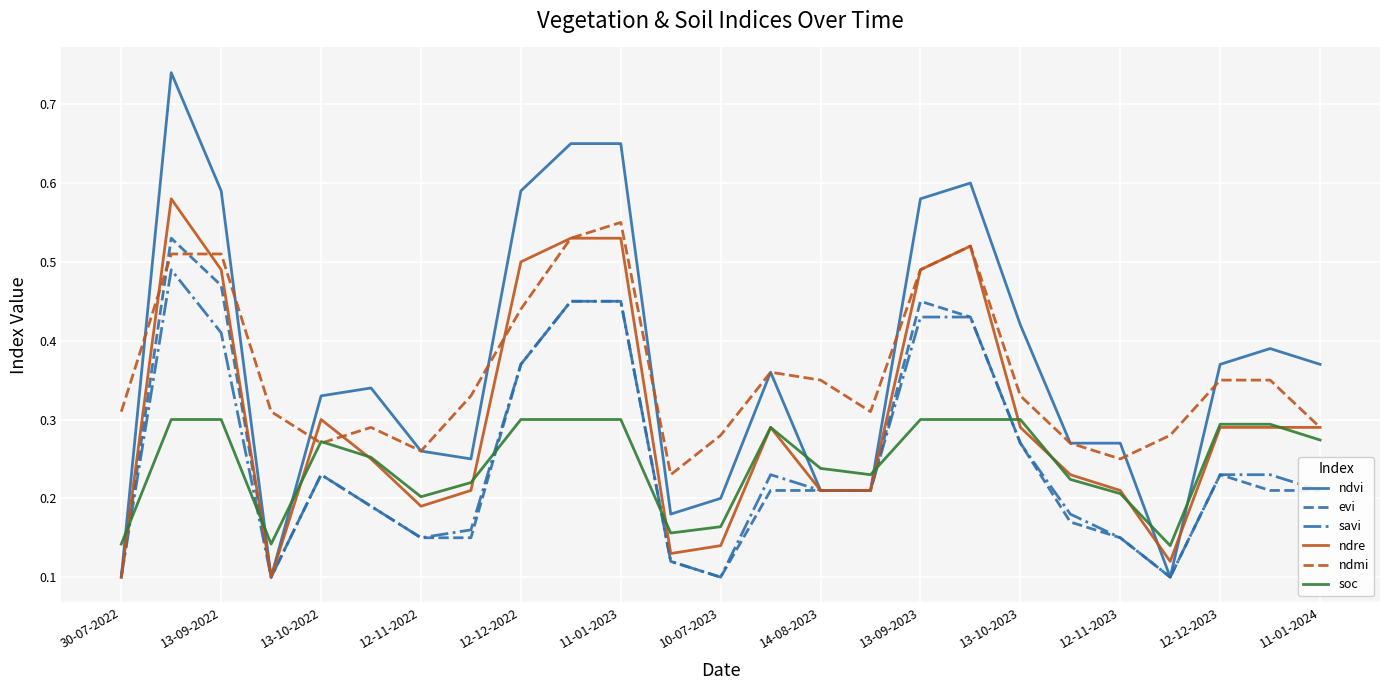

Which series has the widest spread of values?

ndvi